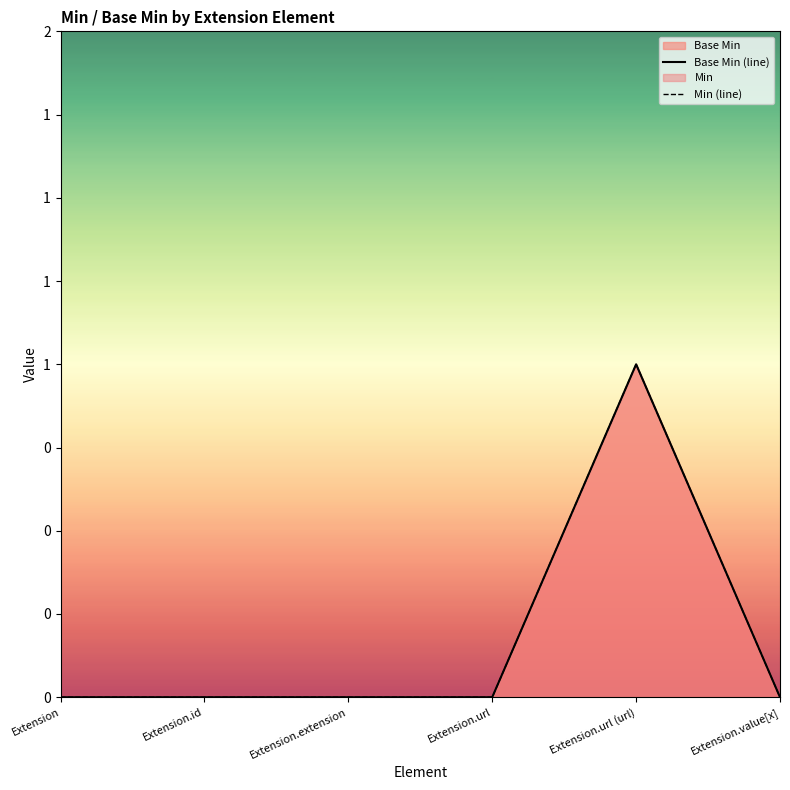

How many lines are shown in the chart?

2